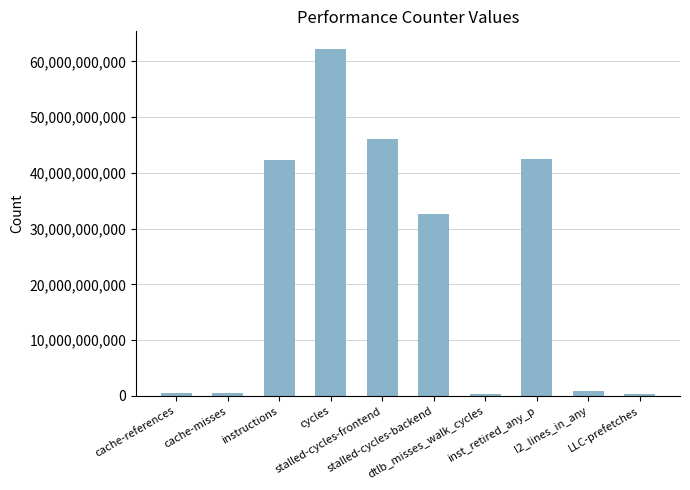

How many distinct data groups are displayed?

1